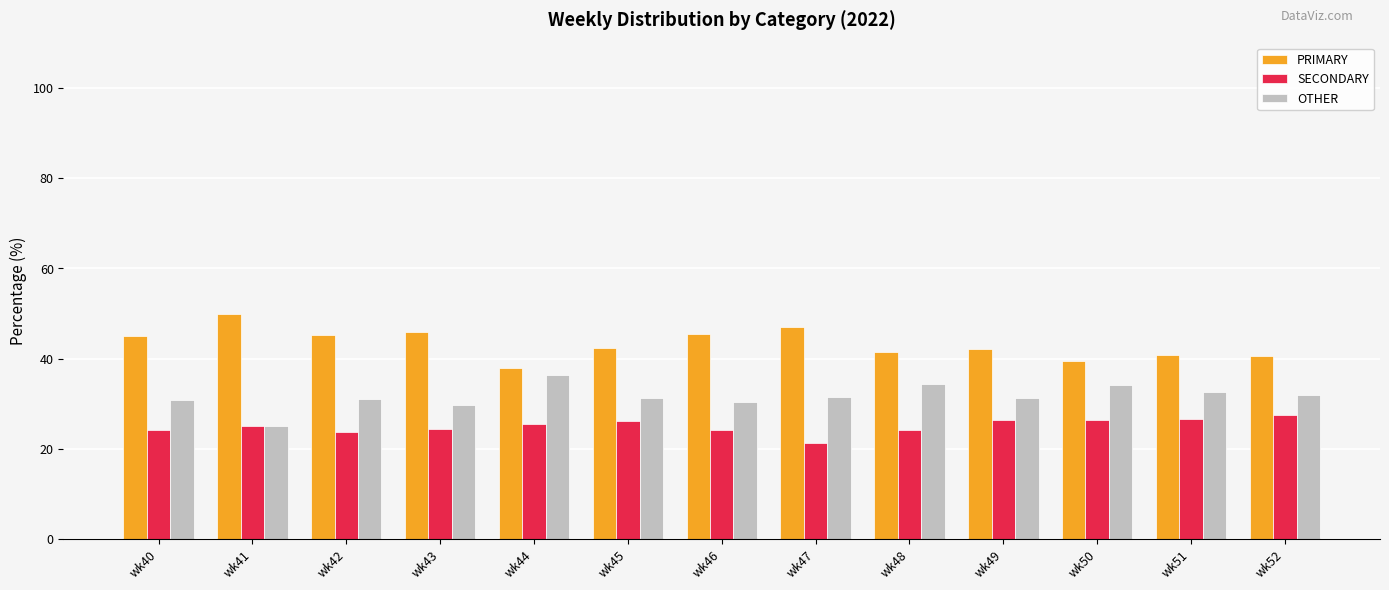

What is the sum of all SECONDARY values?

325.9